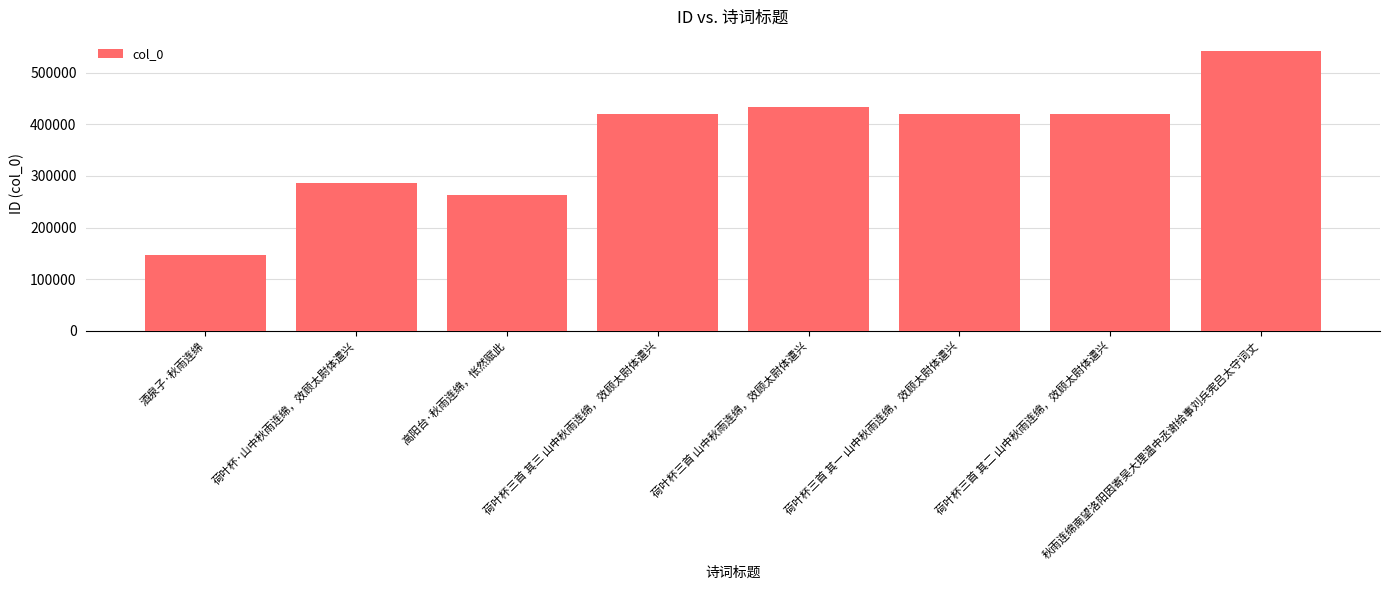

What is the sum of all values?

2929799